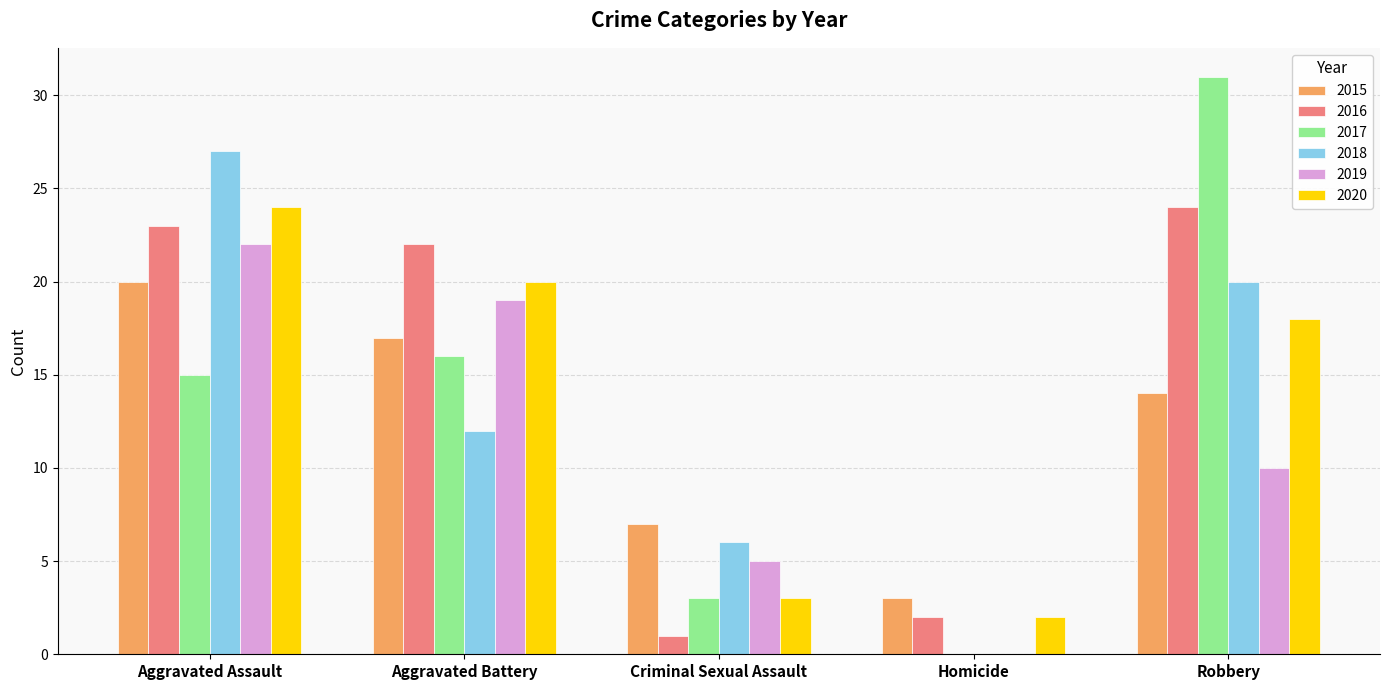

Where is 2015 nearest to the value 11?

Robbery